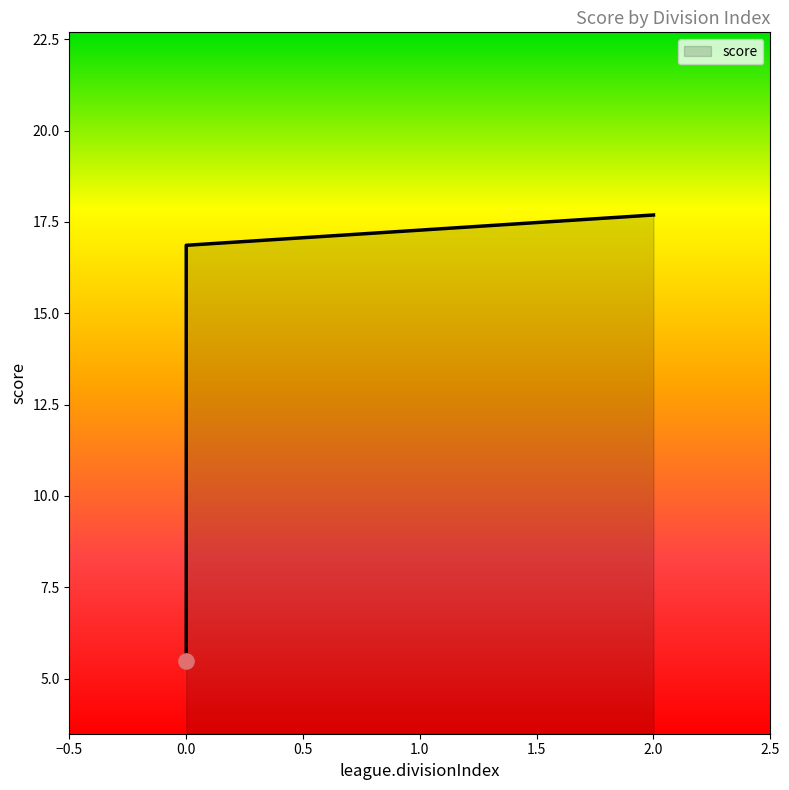

Between 2 and 0, which is larger?

2